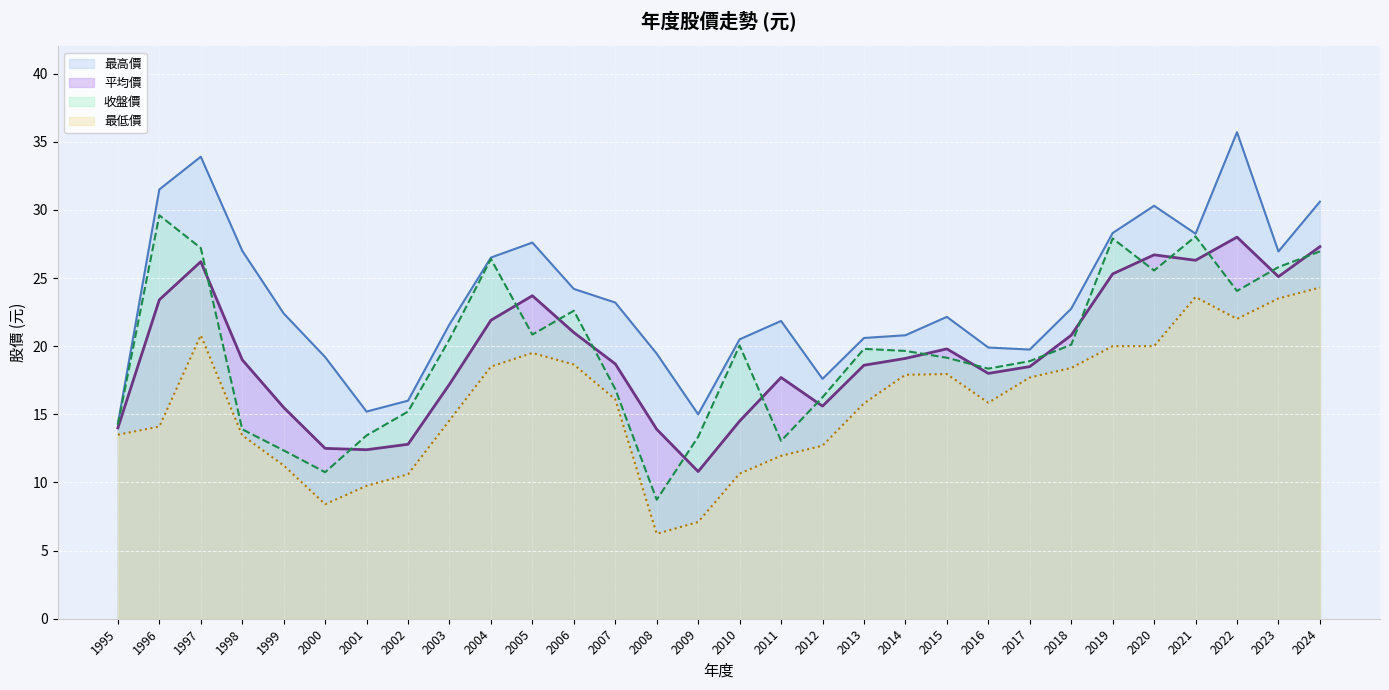

Which series ends up on top after the final intersection of 收盤價 and 平均價?

平均價